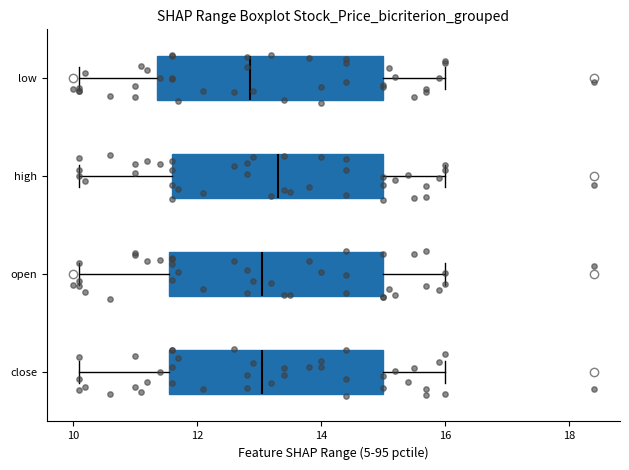

Reading bottom to top, transcribe this box plot: for each box, give where its median line is, the range the box spans, and where its two whiskers end, as read against the x-axis. The values are not printed on the chart, so give them approximately, as read against the axis.

close: median 13.0, box 11.6 to 15.0, whiskers 10.2 to 16.0
open: median 13.0, box 11.6 to 15.0, whiskers 10.2 to 16.0
high: median 13.4, box 11.6 to 15.0, whiskers 10.2 to 16.0
low: median 12.8, box 11.4 to 15.0, whiskers 10.2 to 16.0